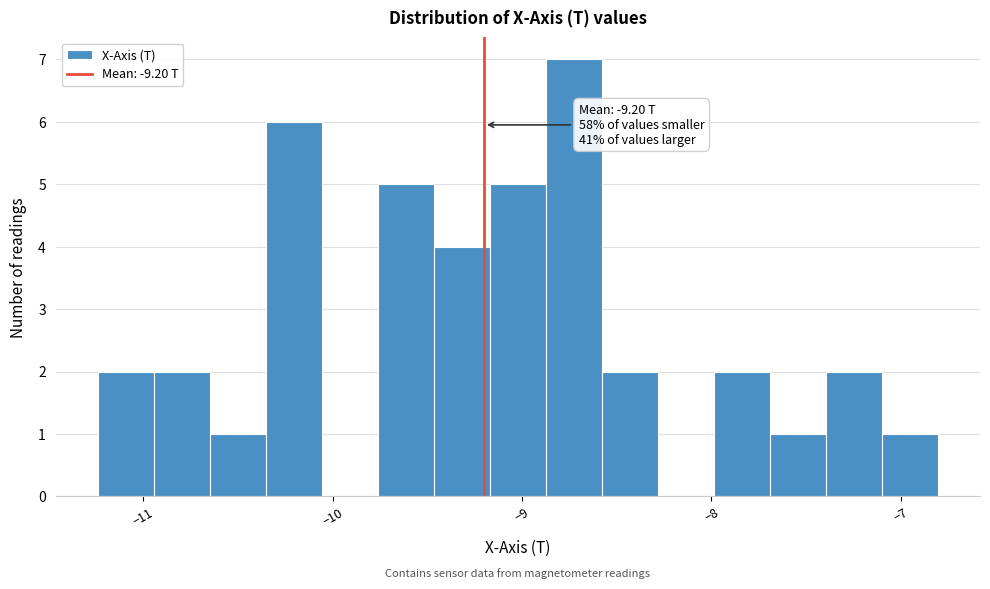

Around what value on the x-axis is the tallest bar? Give the approximate position of its centre, as read against the axis.

-8.7